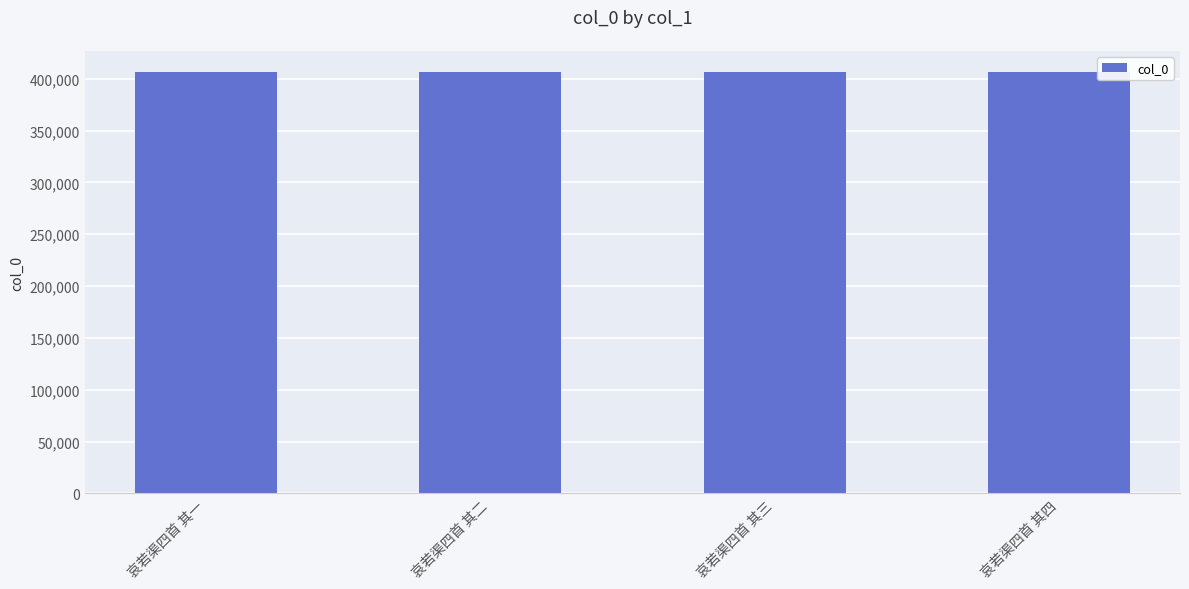

What is the sum of all values?

1626586